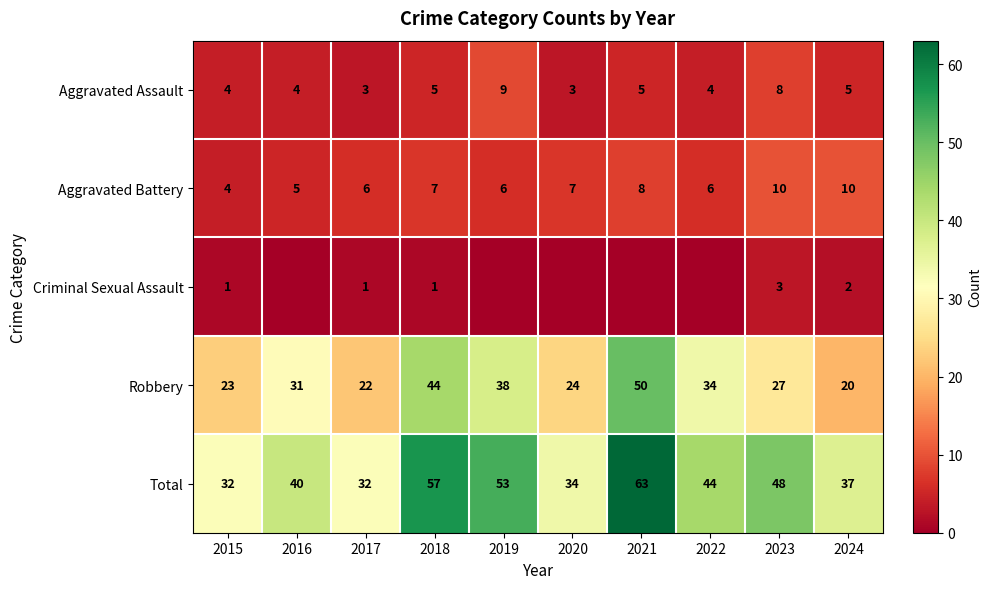

Rank the categories by Robbery value from lowest to highest.

2024, 2017, 2015, 2020, 2023, 2016, 2022, 2019, 2018, 2021